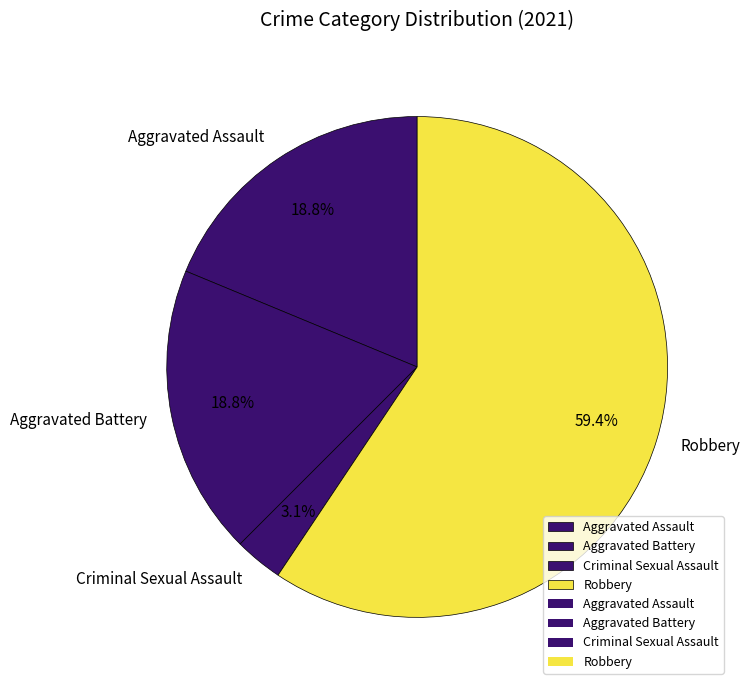

How many segments does this pie chart have?

4